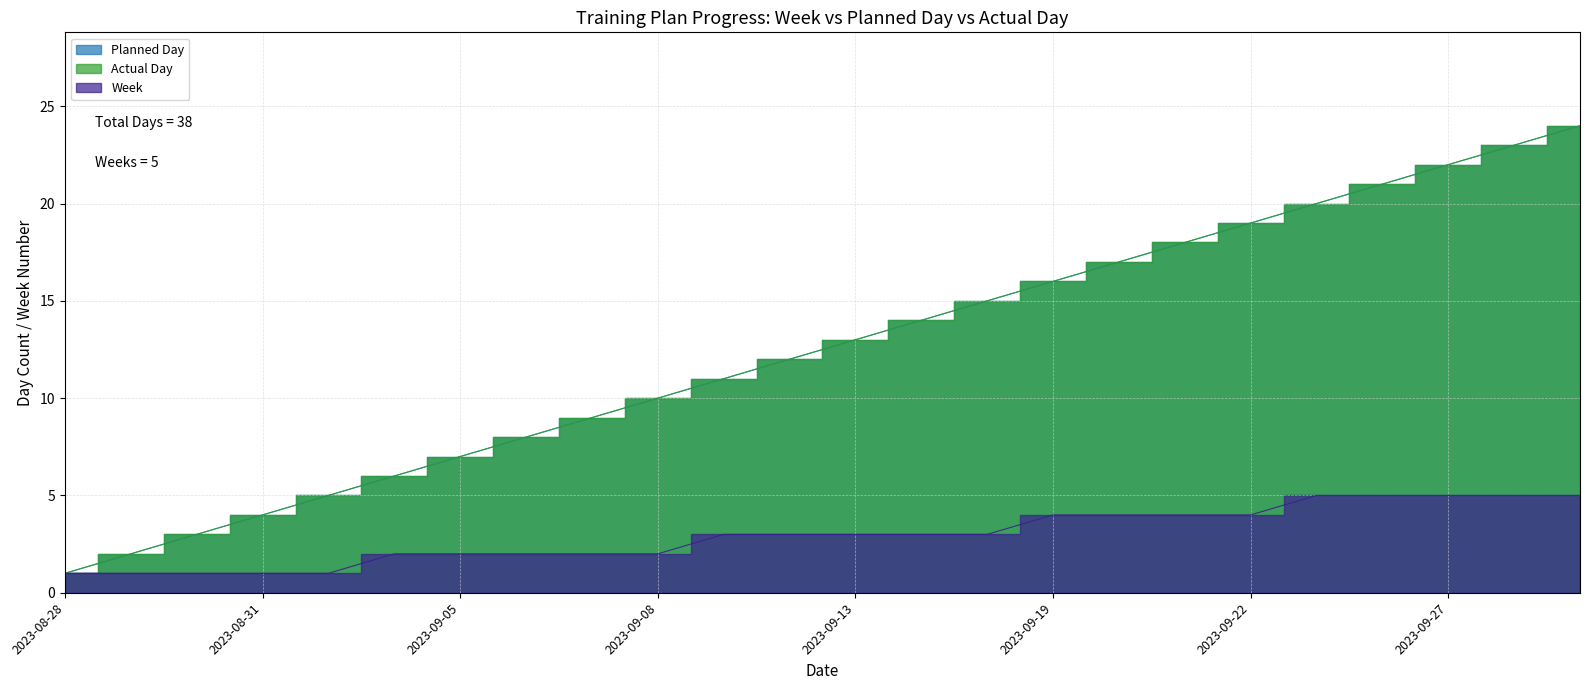

Which series has the widest spread of values?

Planned Day